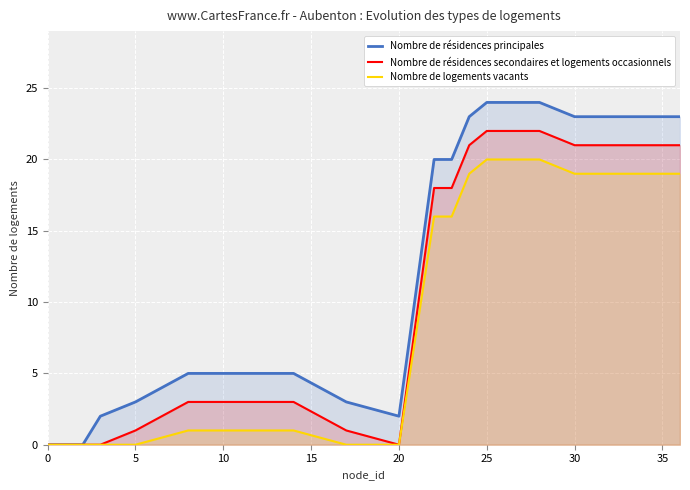

How many categories are shown in the chart?

18